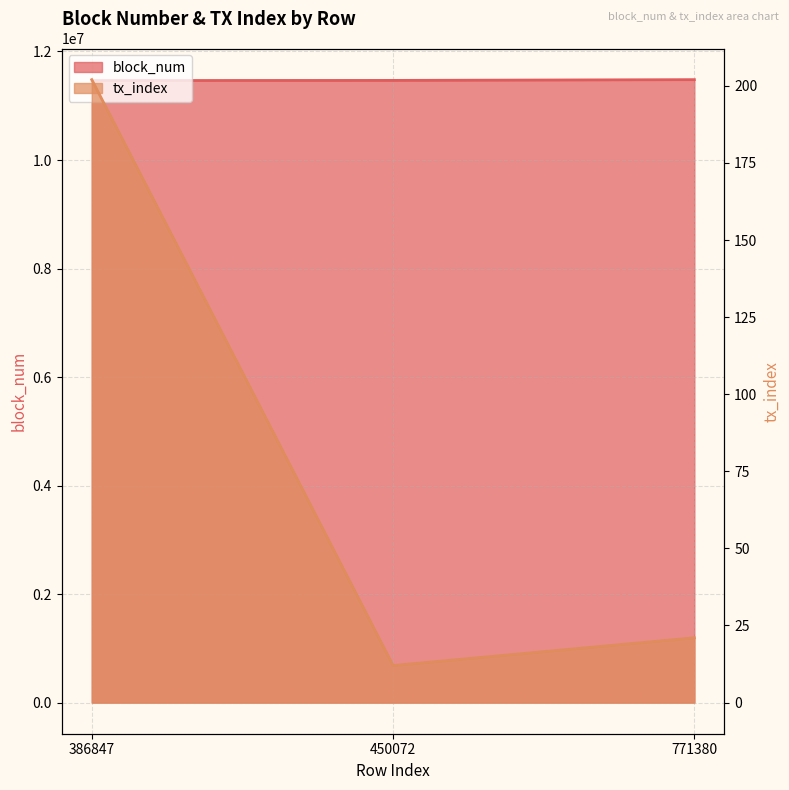

What is the difference between the block_num values at 771380 and 386847?

16502